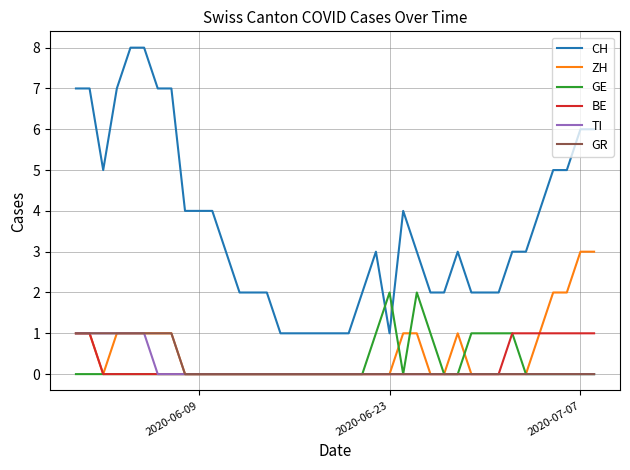

What is the maximum value for ZH?

3